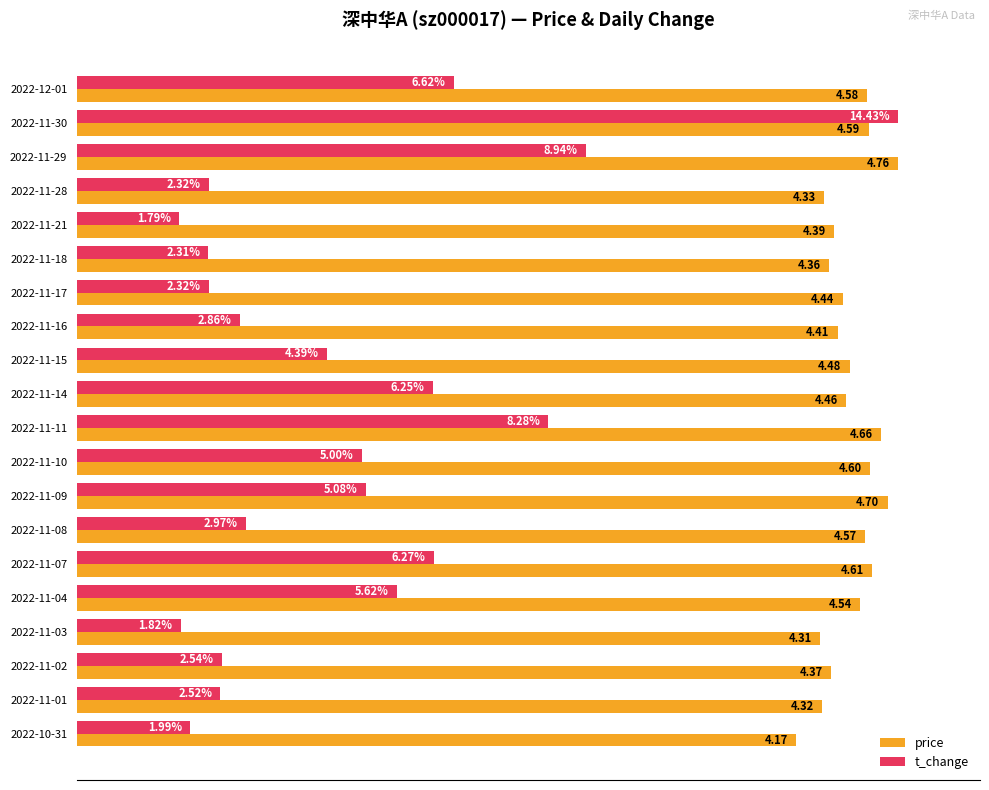

What are all the series names shown in the legend?

price, t_change